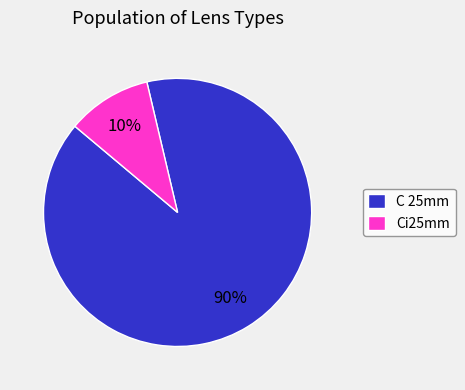

Does Ci25mm represent more than half of the total?

No